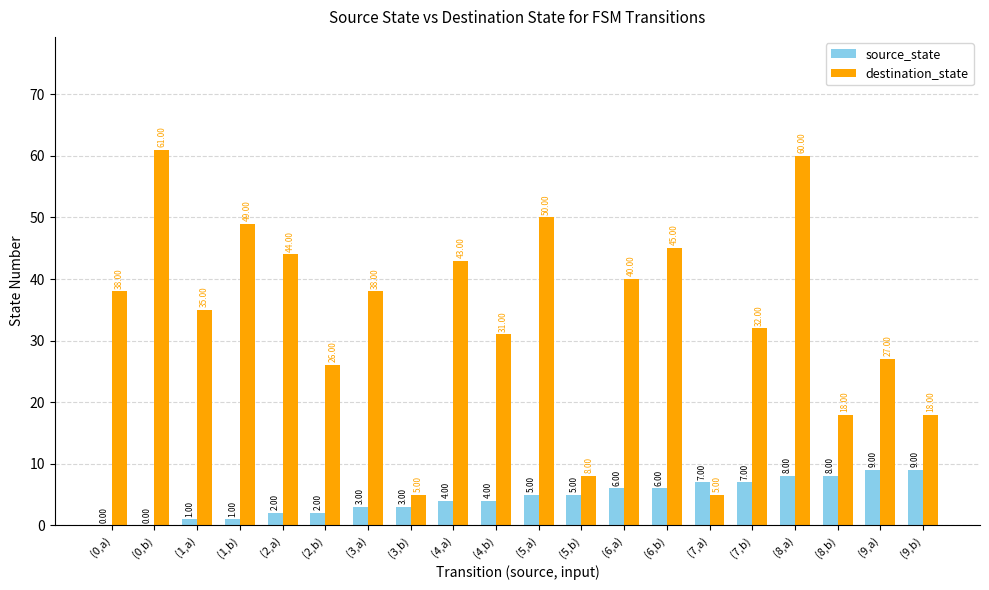

What is the sum of all source_state values?

90